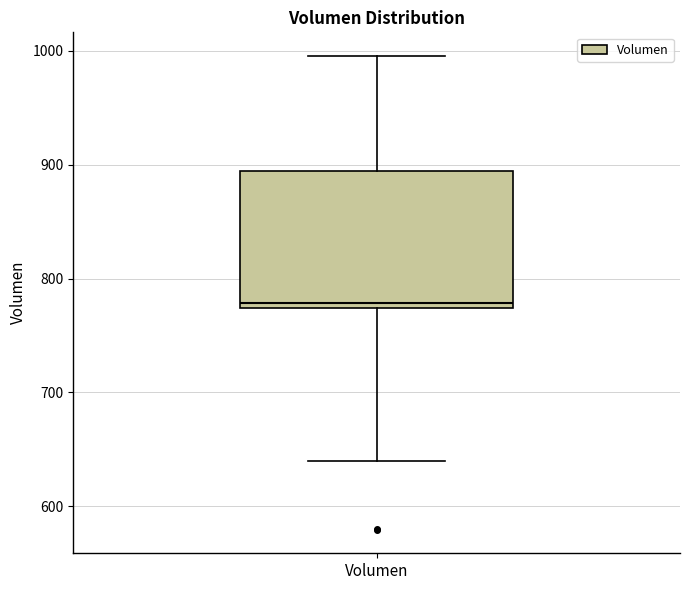

Read this box plot against the y-axis: the position of the median line, the range covered by the box, and the ends of both whiskers. The values are not printed on the chart, so give them approximately, as read against the axis.

median 780, box 770 to 890, whiskers 640 to 1000